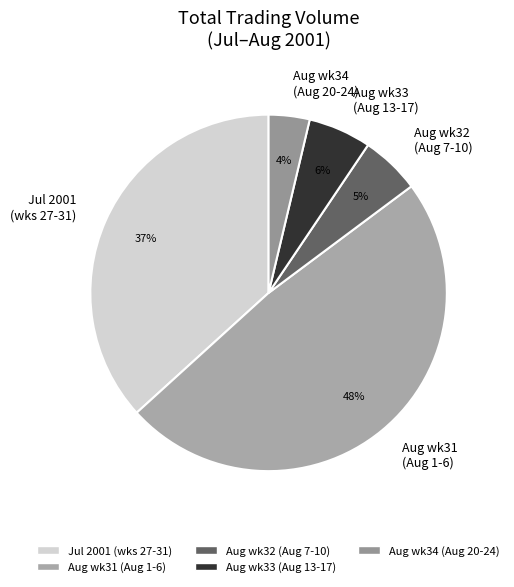

What percentage is the Aug wk34 (Aug 20-24) slice, to the nearest percent?

4%